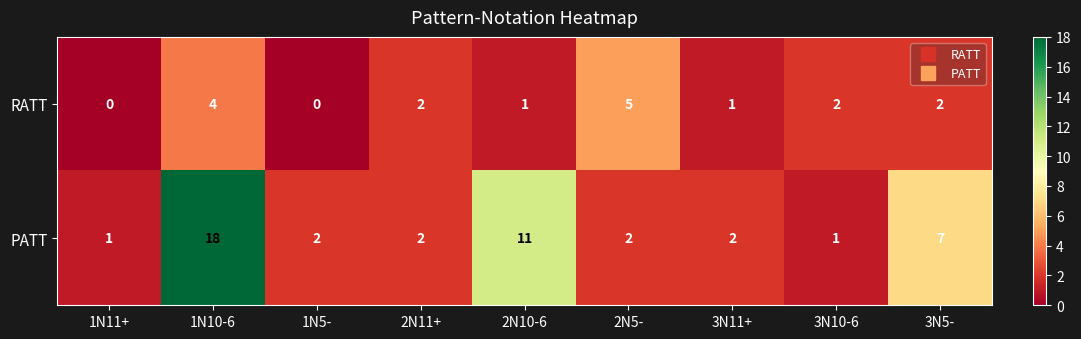

Reading left to right, what are all the values shown in this chart?

RATT: 1N11+=0	1N10-6=4	1N5-=0	2N11+=2	2N10-6=1	2N5-=5	3N11+=1	3N10-6=2	3N5-=2
PATT: 1N11+=1	1N10-6=18	1N5-=2	2N11+=2	2N10-6=11	2N5-=2	3N11+=2	3N10-6=1	3N5-=7